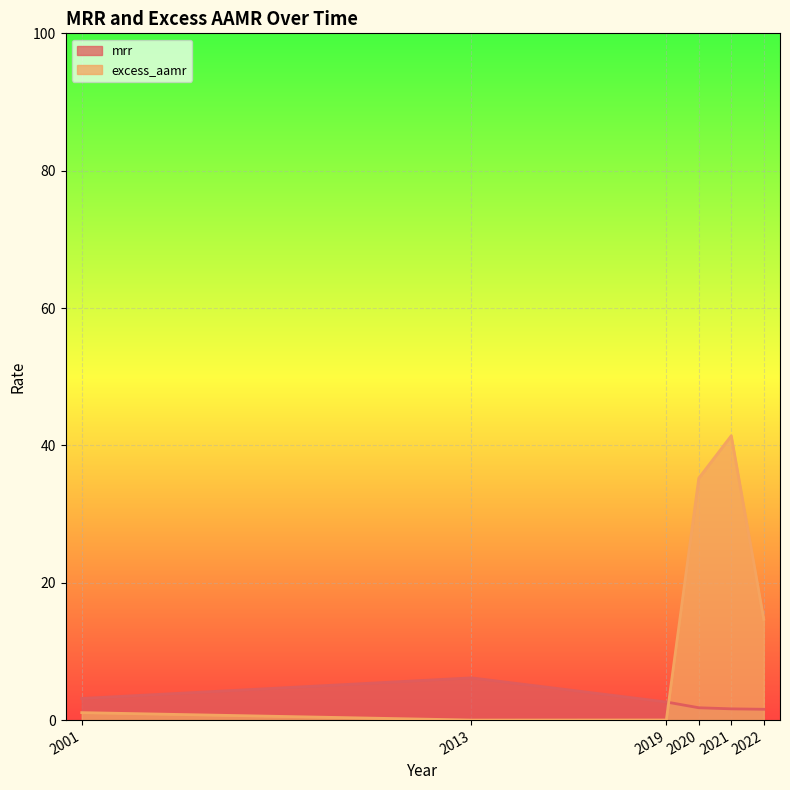

What is the average value of the excess_aamr series?

15.4